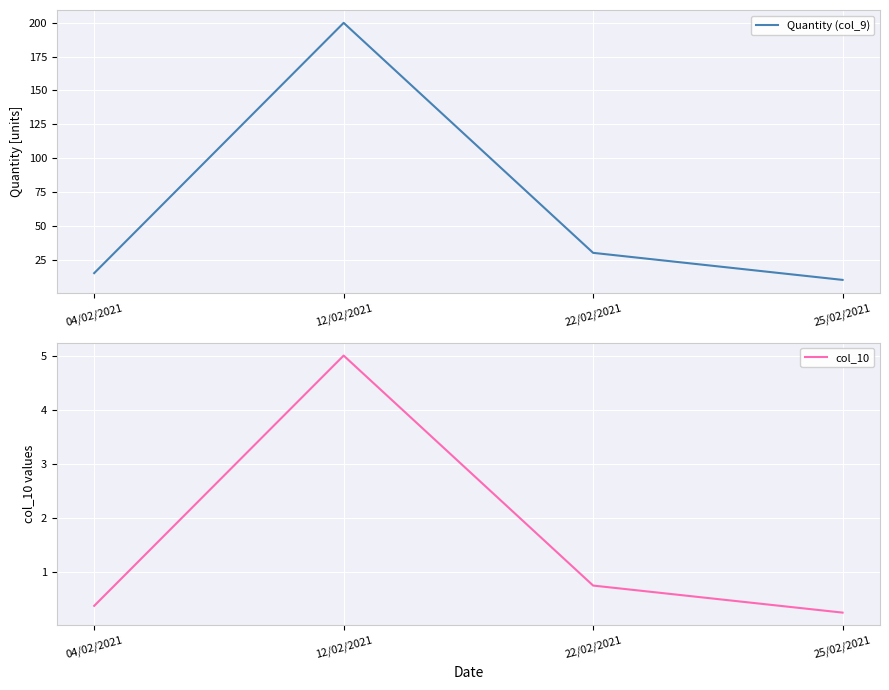

At how many categories does at least one series exceed 35?

1